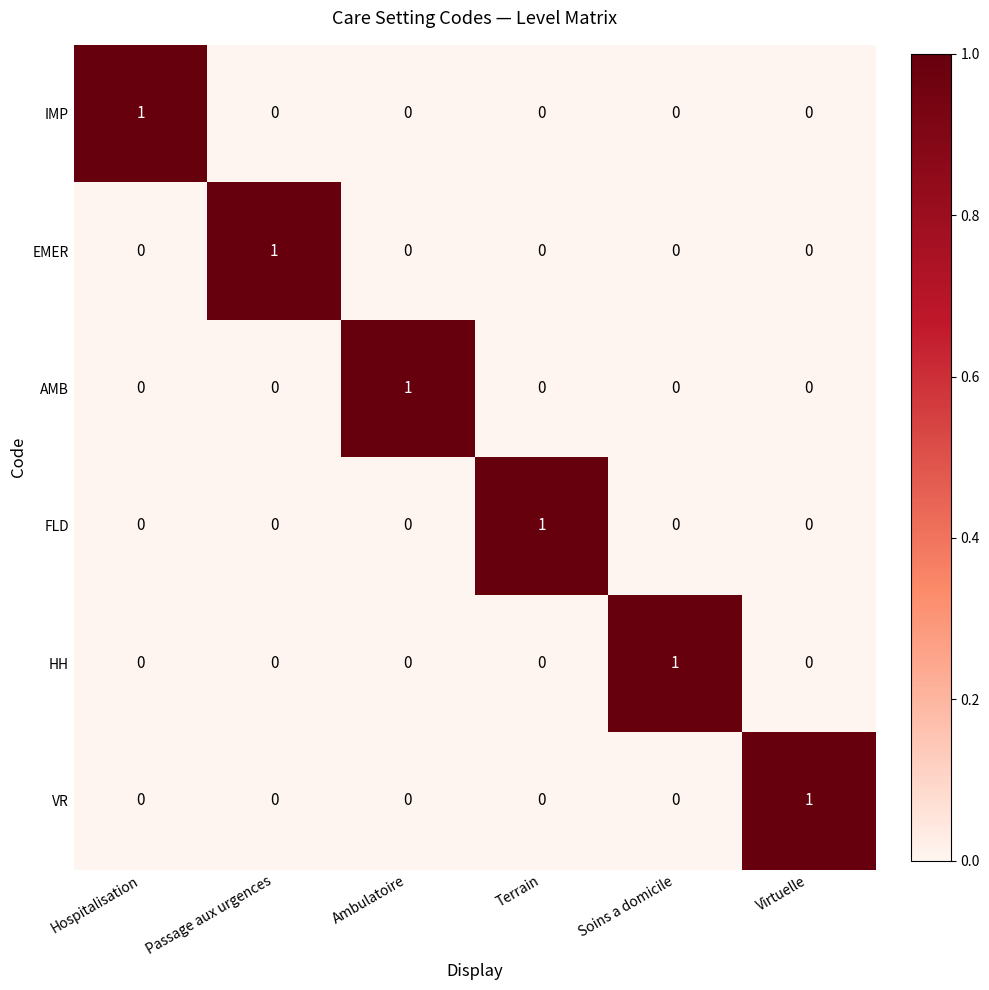

Is it true that AMB equals 0 at Hospitalisation?

True